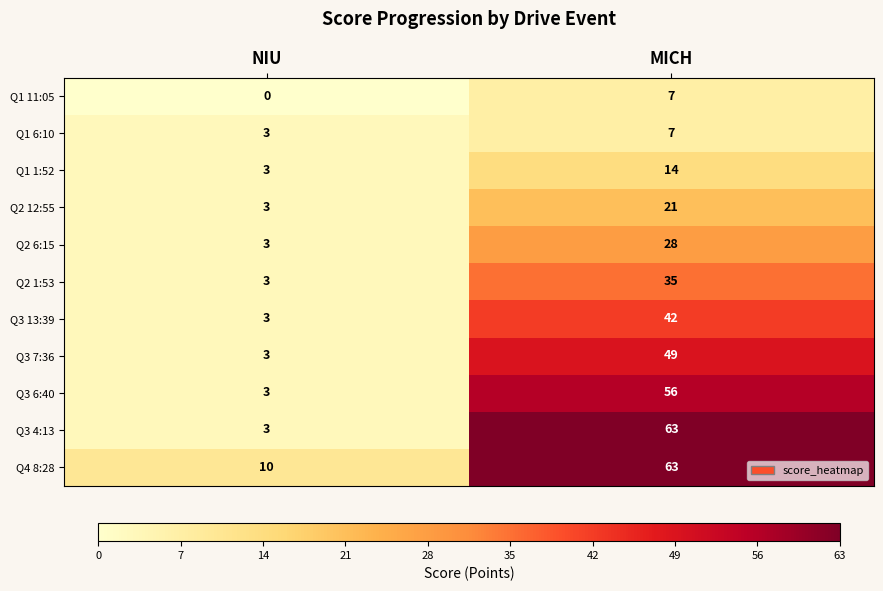

What is the greatest value displayed?

63